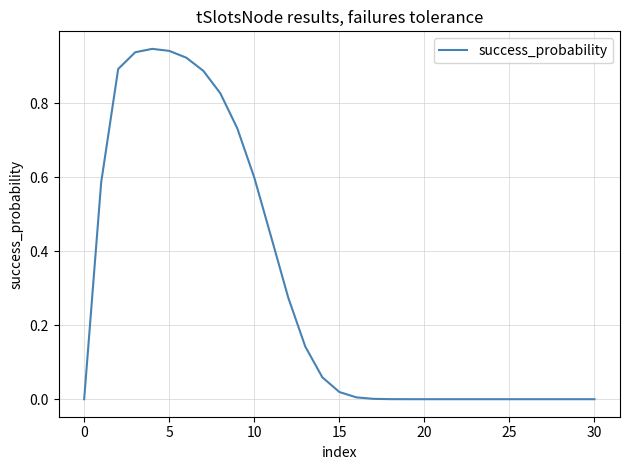

True or false: there are more than 2 points higher than both neighbors.

False